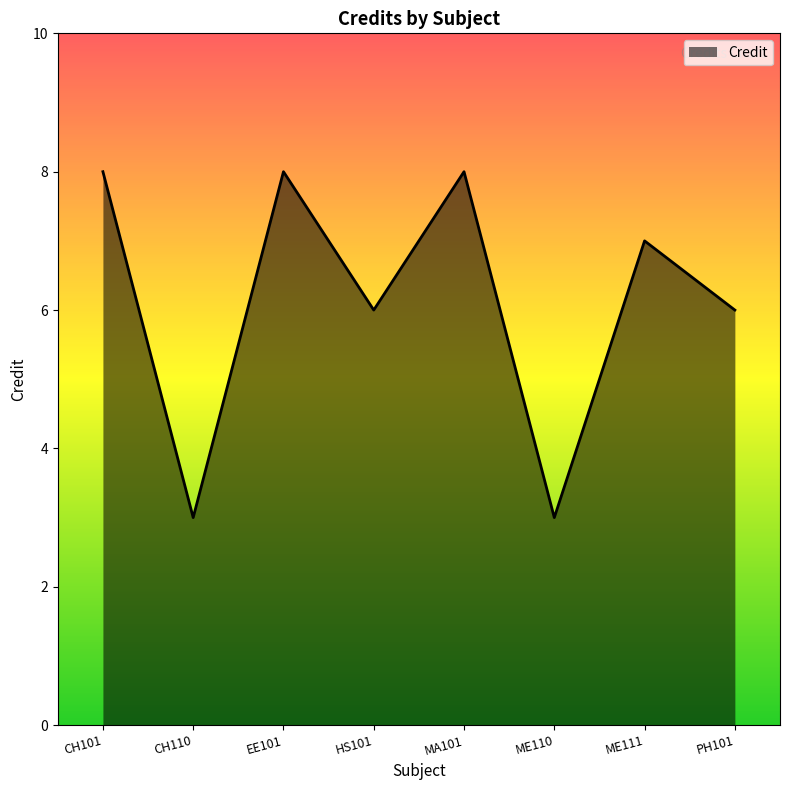

Approximately how many times larger is the value at PH101 compared to ME111?

0.9